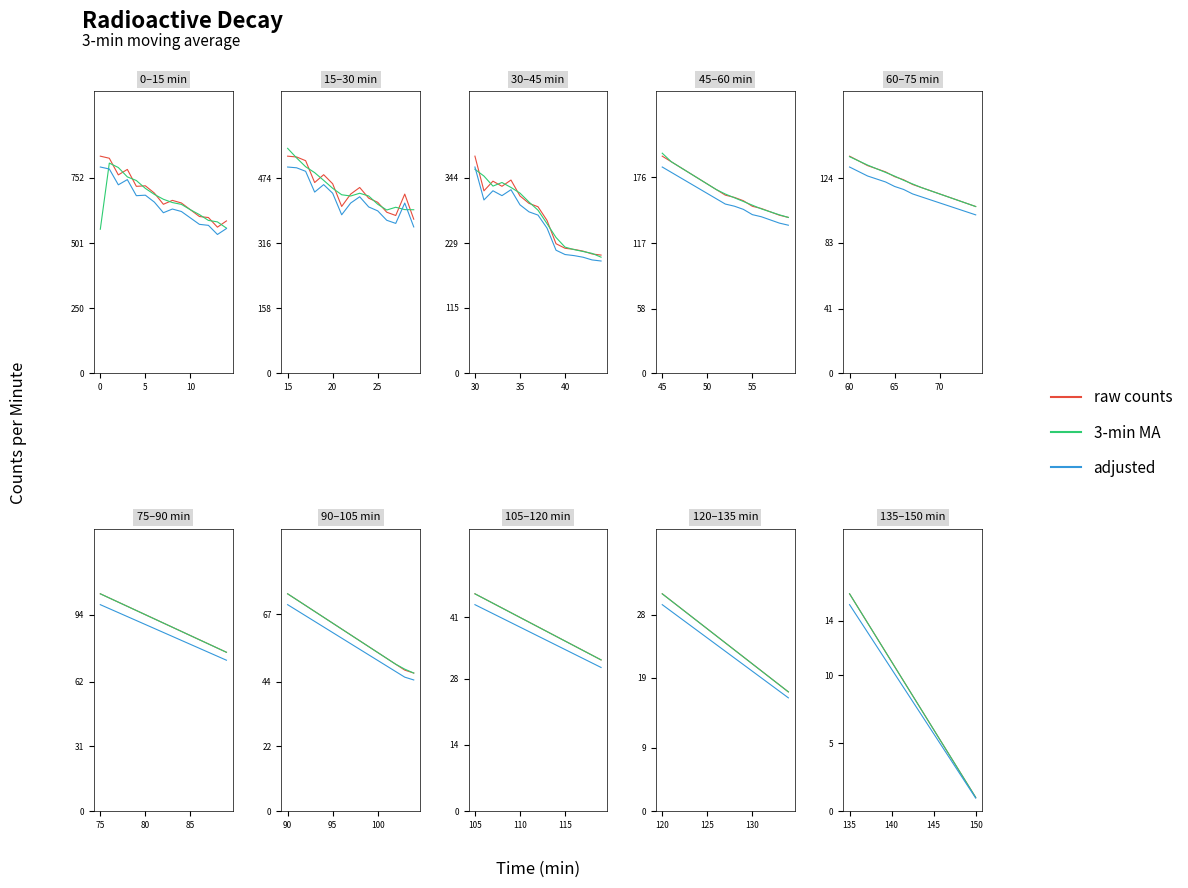

The value of 3-min MA at 7 is 16.0. True or false?

False